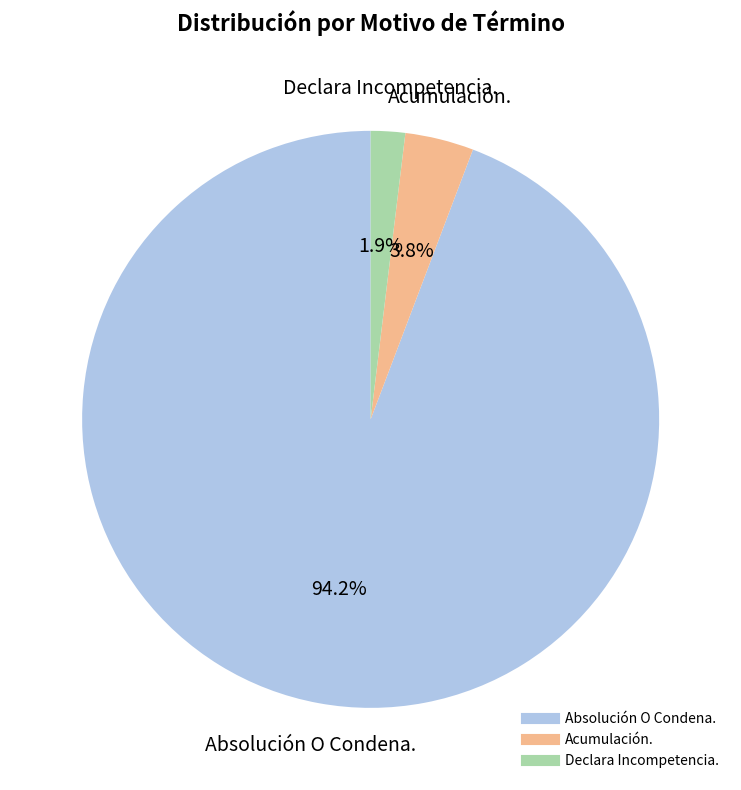

What portion of the pie excludes Acumulación.?

96.2%